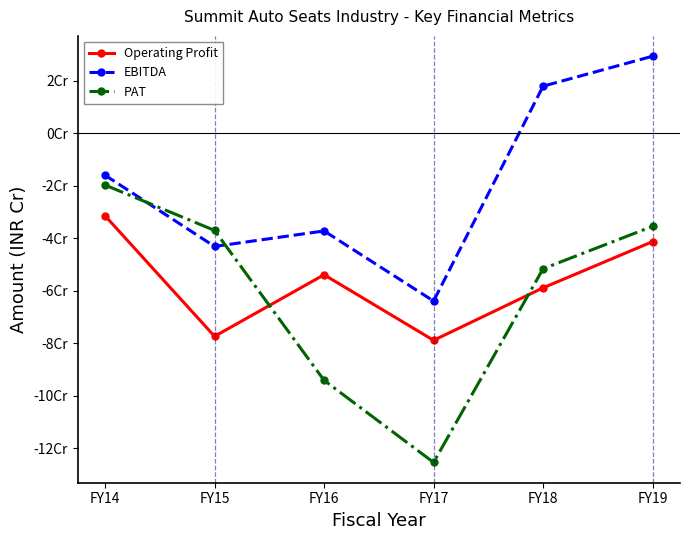

What is the value of the EBITDA point at the 2nd from the left?

-43058685